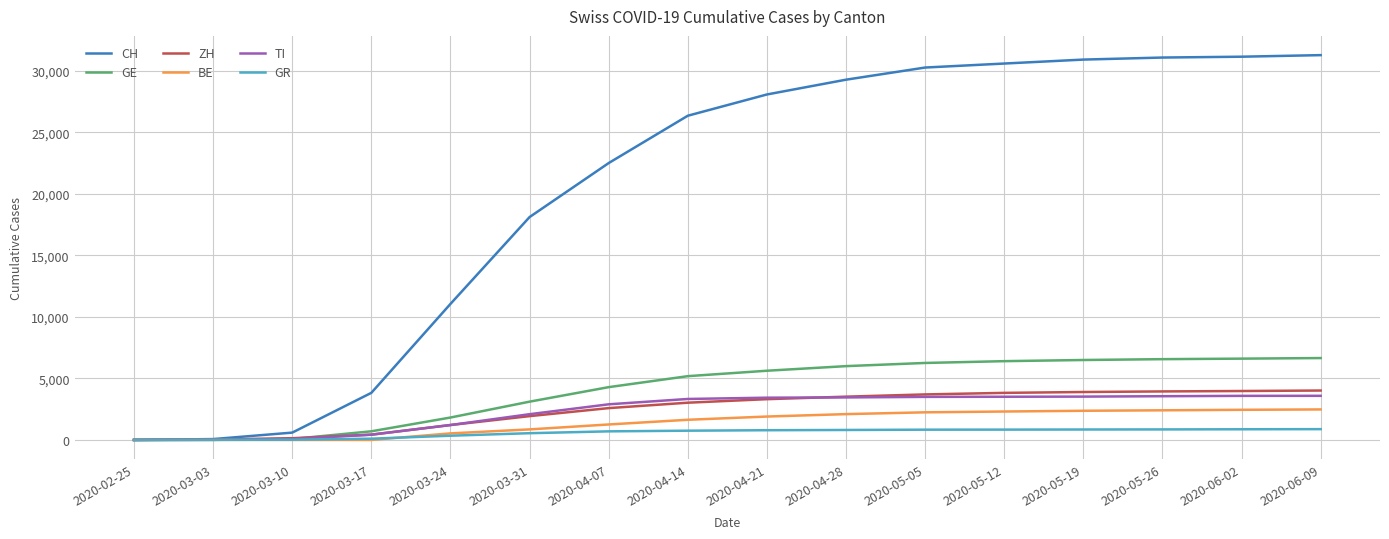

List the series in order of their peak value, lowest first.

GR, BE, TI, ZH, GE, CH